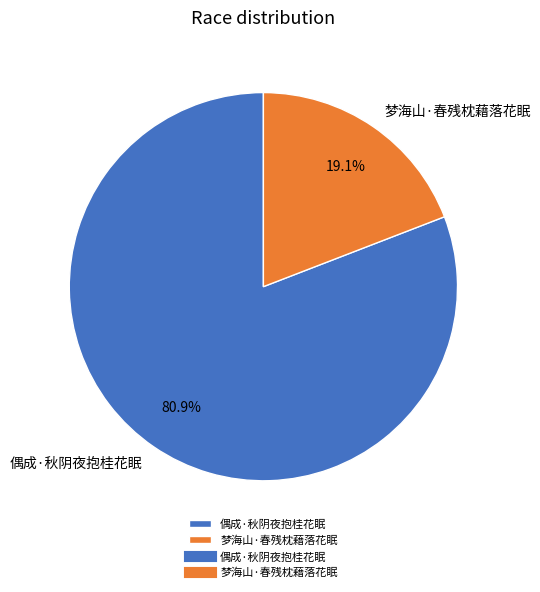

What is the smallest slice in the pie chart?

梦海山·春残枕藉落花眠